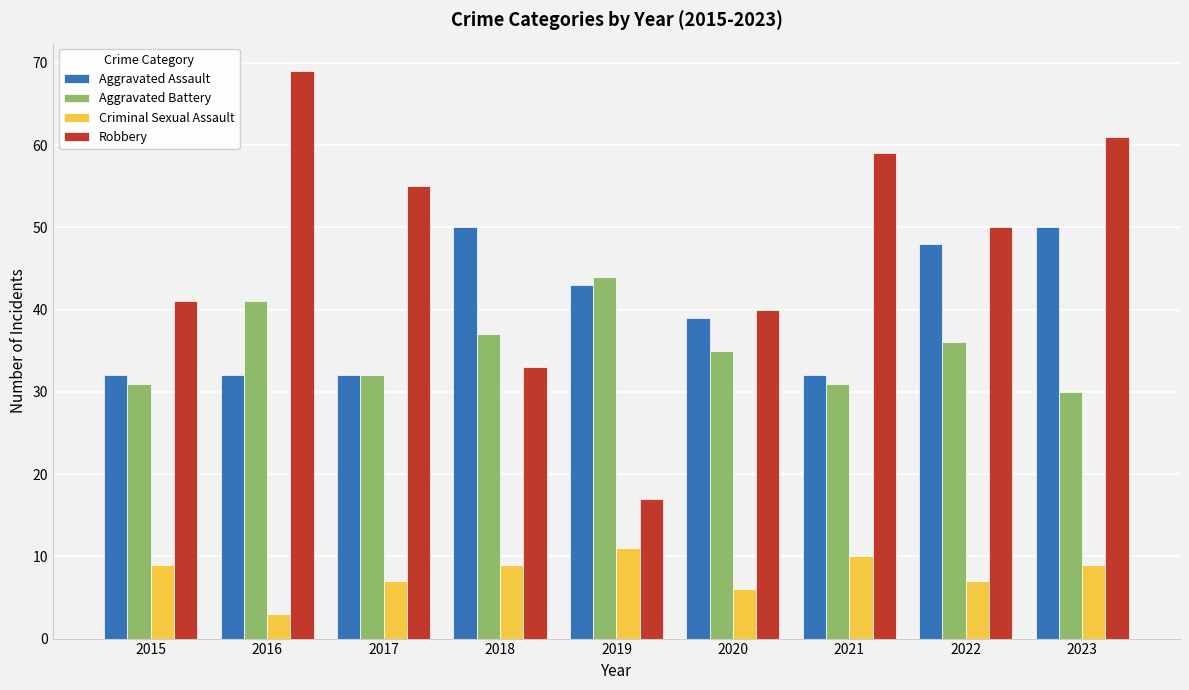

Are the bars horizontal?

No